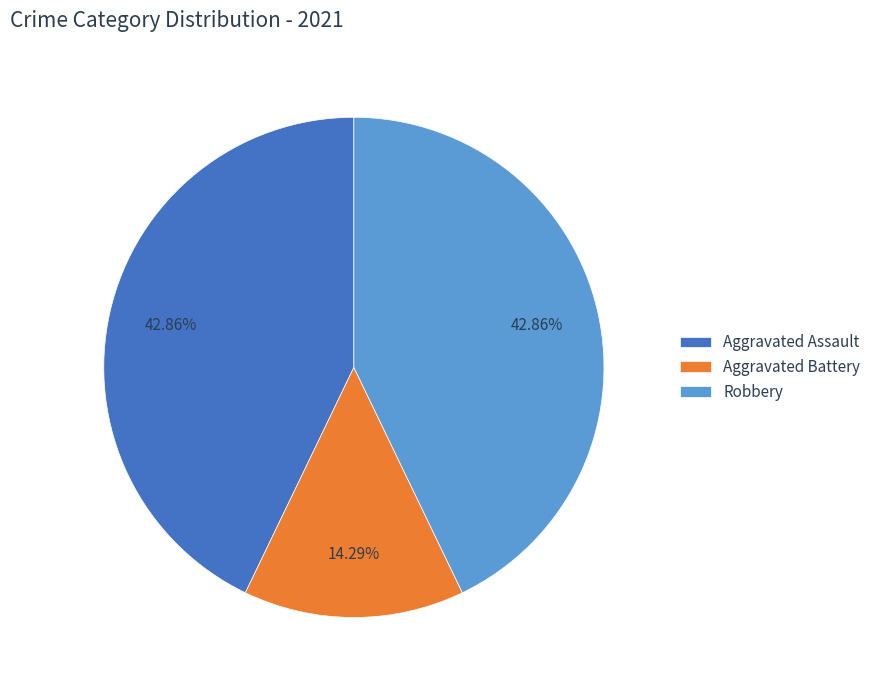

How many segments does this pie chart have?

3